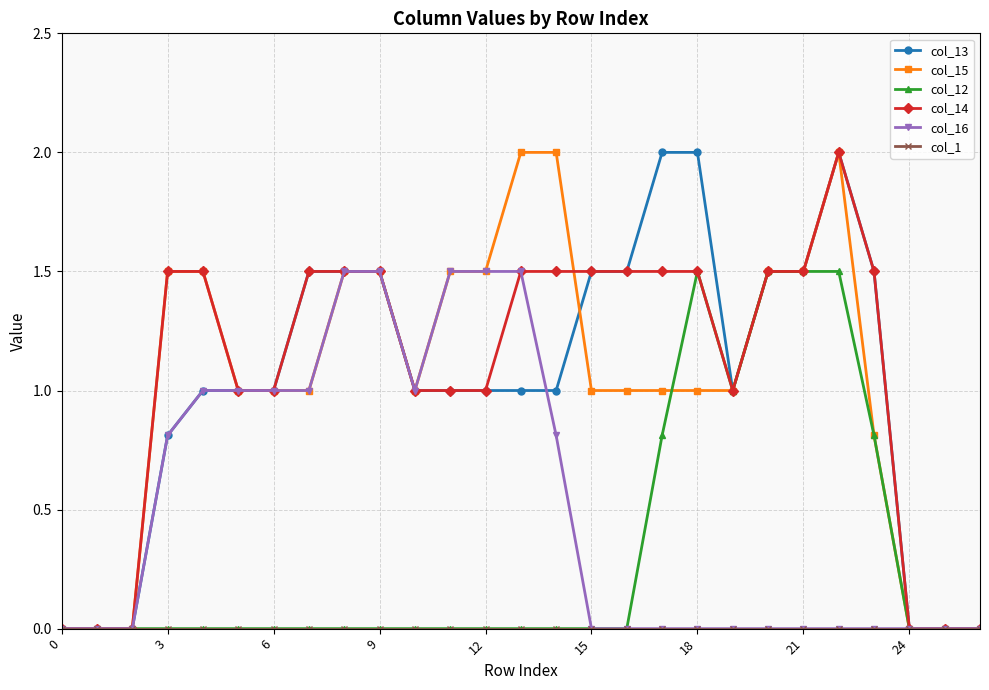

How many interior local peaks does the col_15 series have?

1